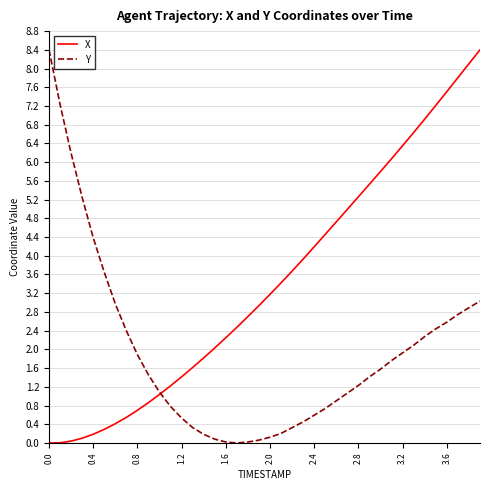

List the series in order of their overall mean, lowest first.

Y, X